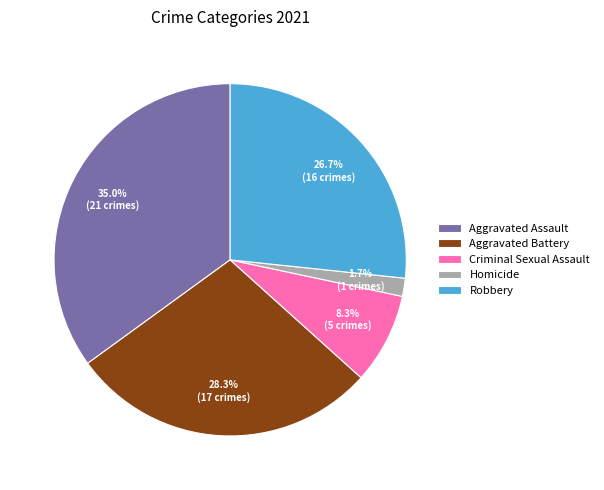

How many segments does this pie chart have?

5